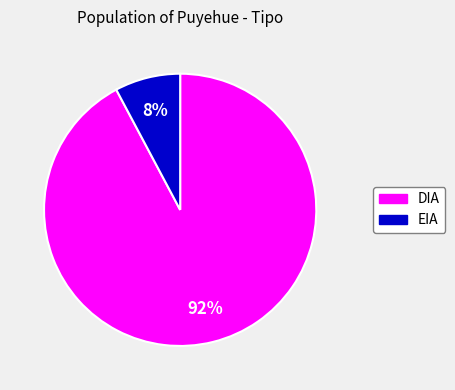

Combined, do DIA and EIA account for over 50%?

Yes